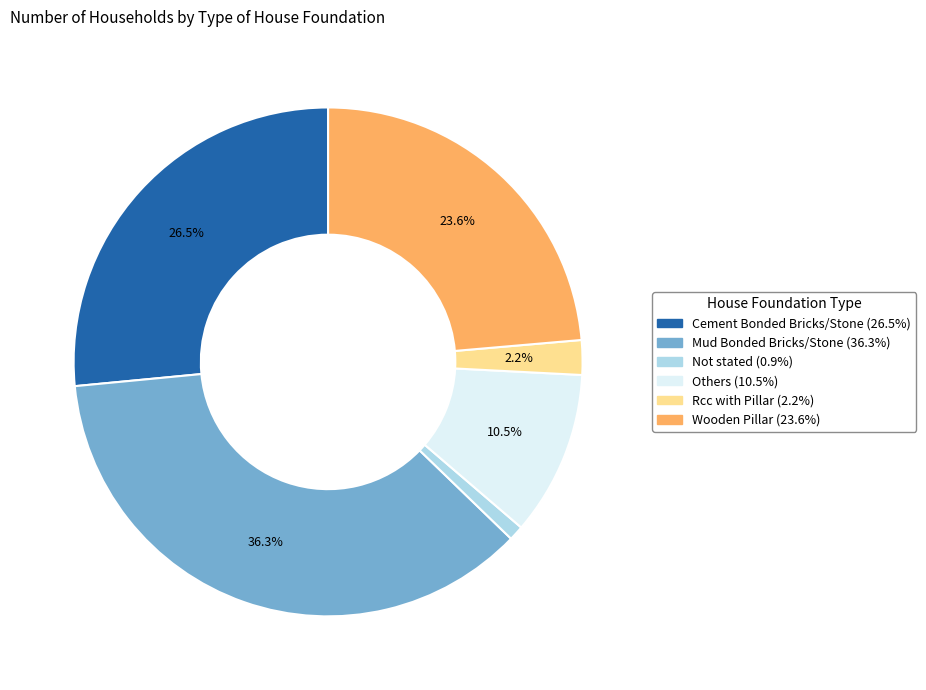

To the nearest percent, what portion does Rcc with Pillar represent?

2%